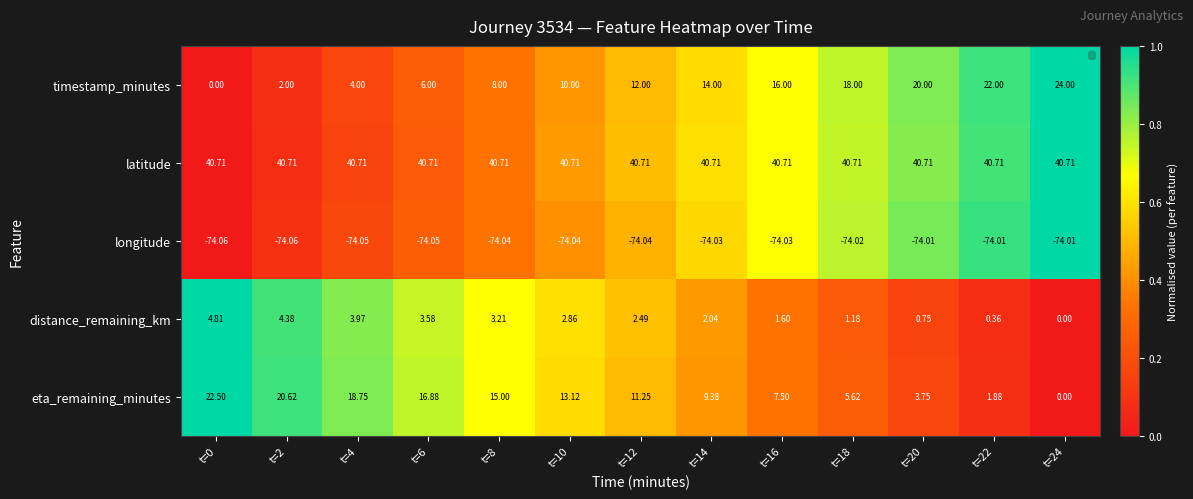

Which series has the widest spread of values?

timestamp_minutes